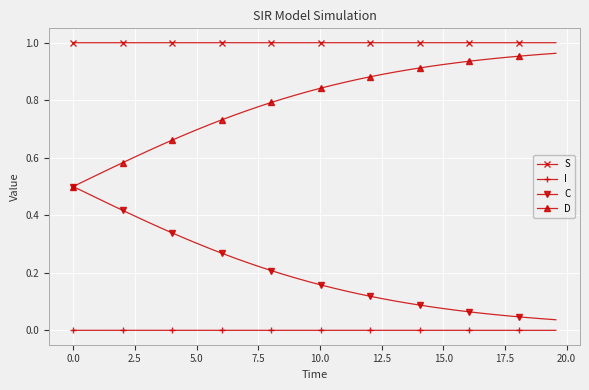

Which series has the largest total across all categories?

S